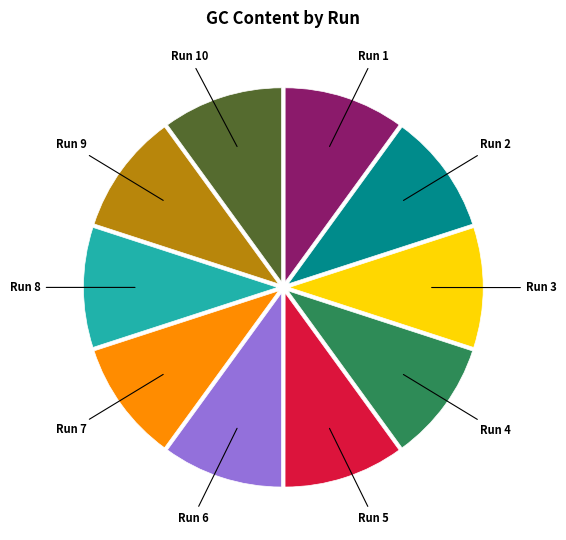

Is the sum of Run 2 and Run 8 greater than half?

No